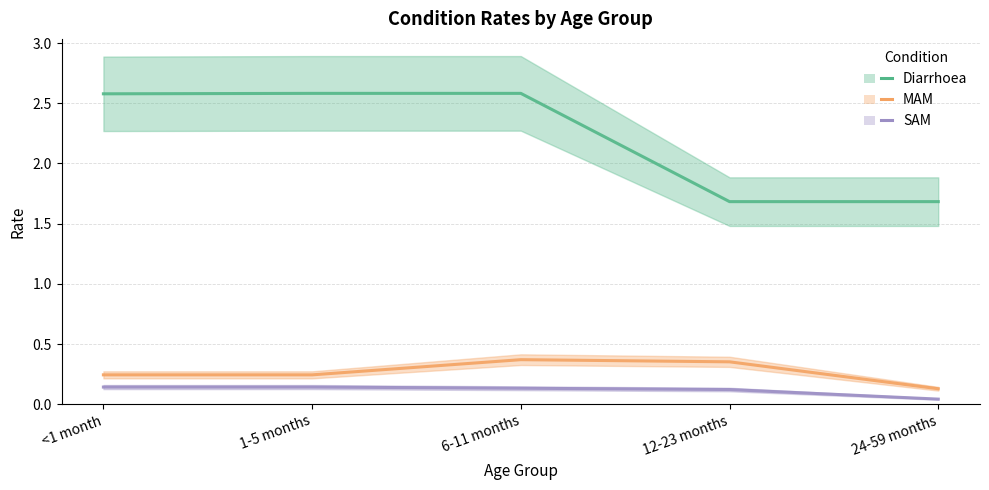

At which label is SAM closest to 0?

24-59 months